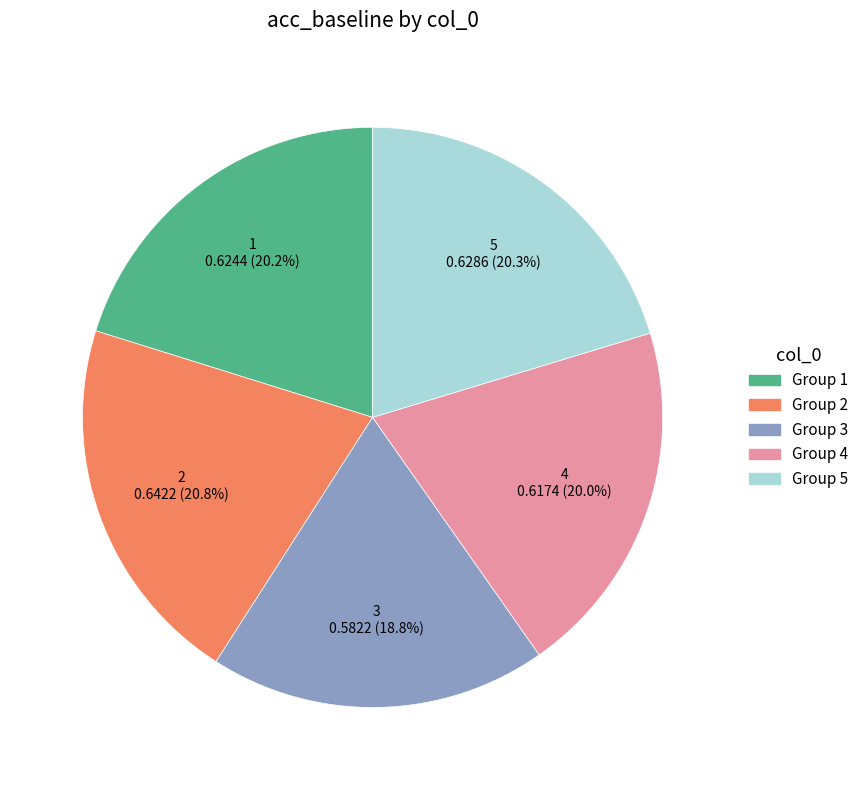

Is there any slice that represents more than half of the pie?

No